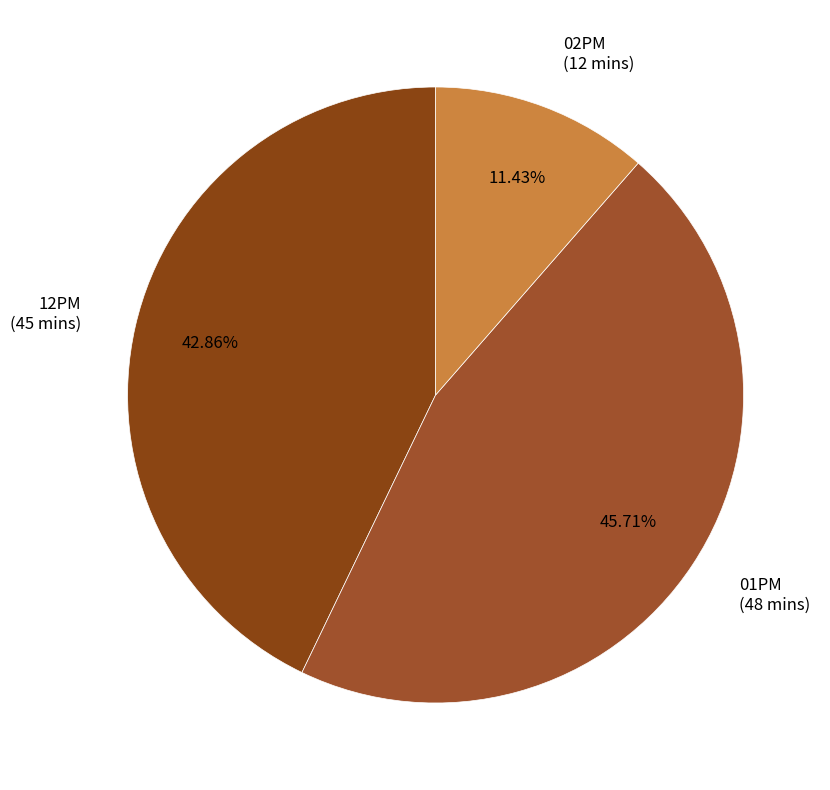

To the nearest percent, what is the difference between the largest and smallest slice percentages?

34%